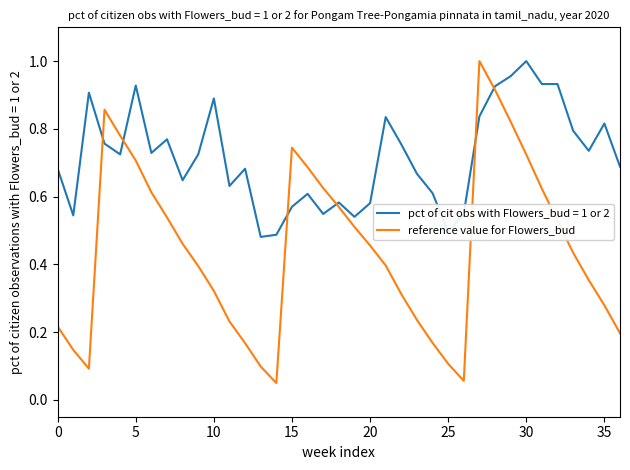

Rank the series by their average value, from highest to lowest.

pct of cit obs with Flowers_bud = 1 or 2, reference value for Flowers_bud